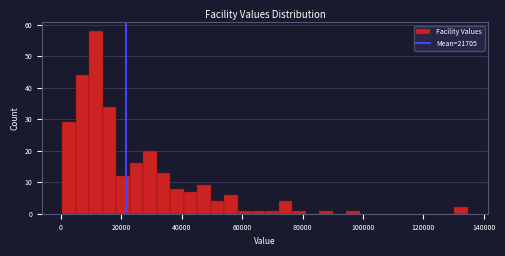

Around what value on the x-axis is the tallest bar? Give the approximate position of its centre, as read against the axis.

12000